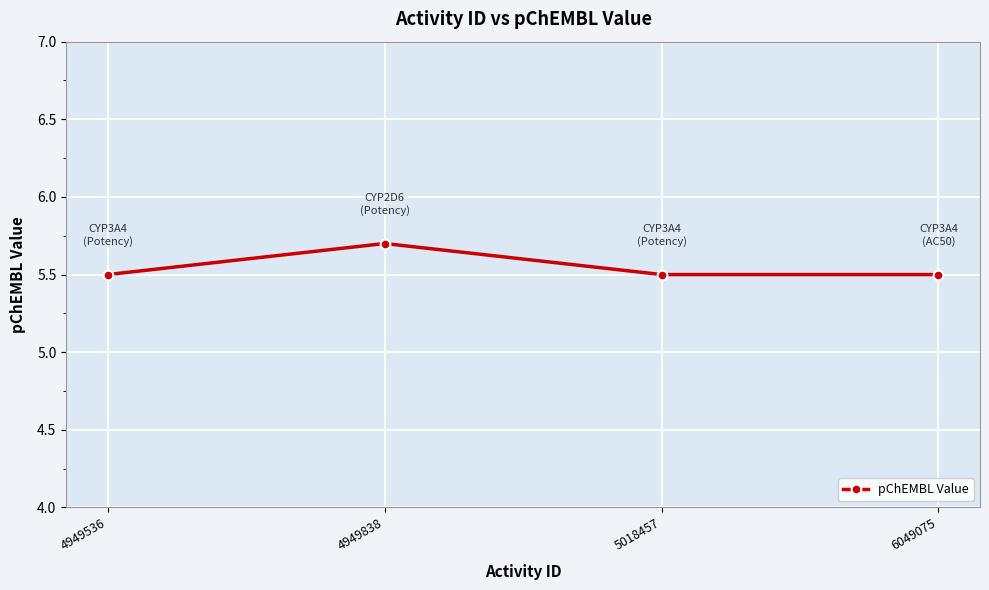

Does the chart display data point markers on the line(s)?

Yes